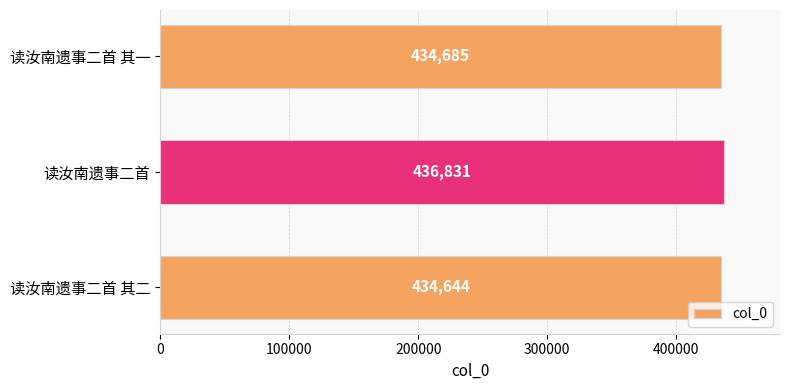

What is the difference between the maximum and minimum values?

2187